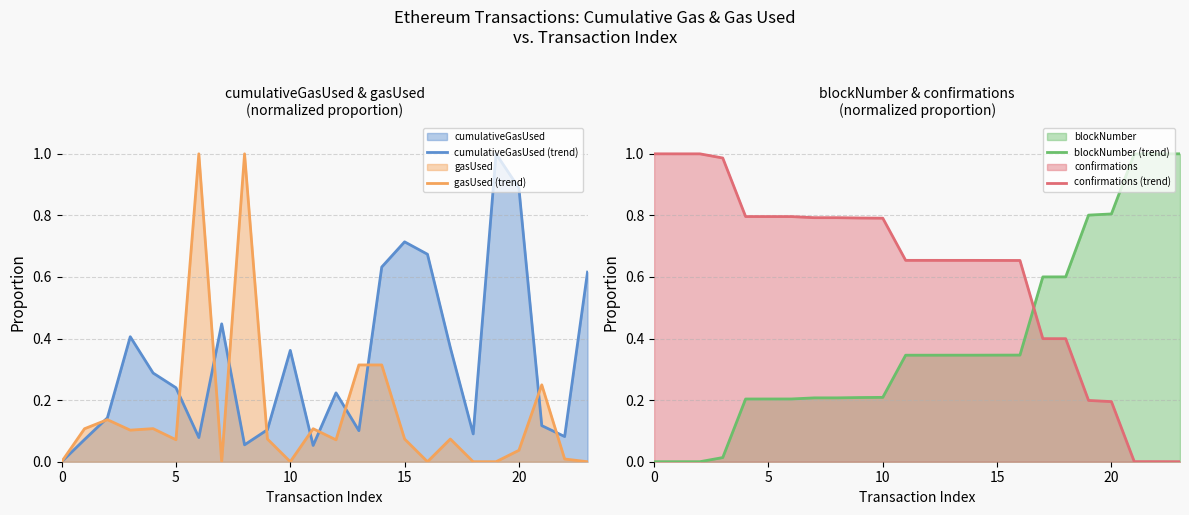

What is the label of the 12th point from the left?

11